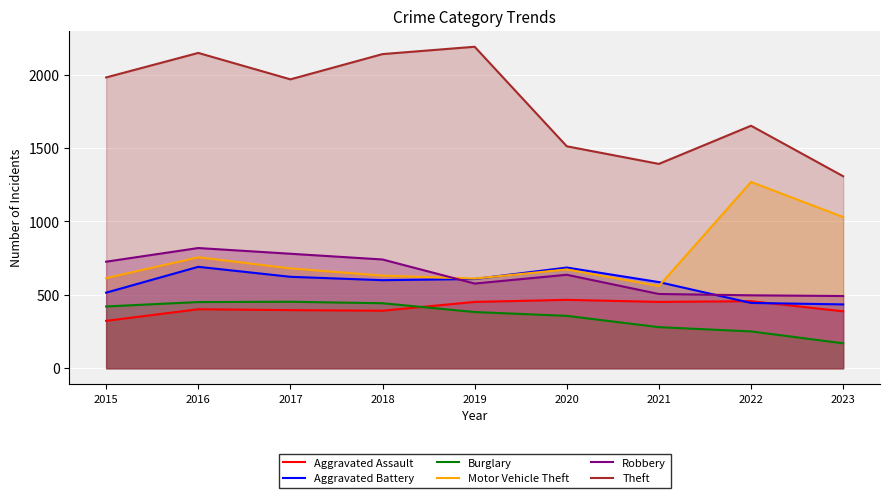

How many lines are shown in the chart?

6